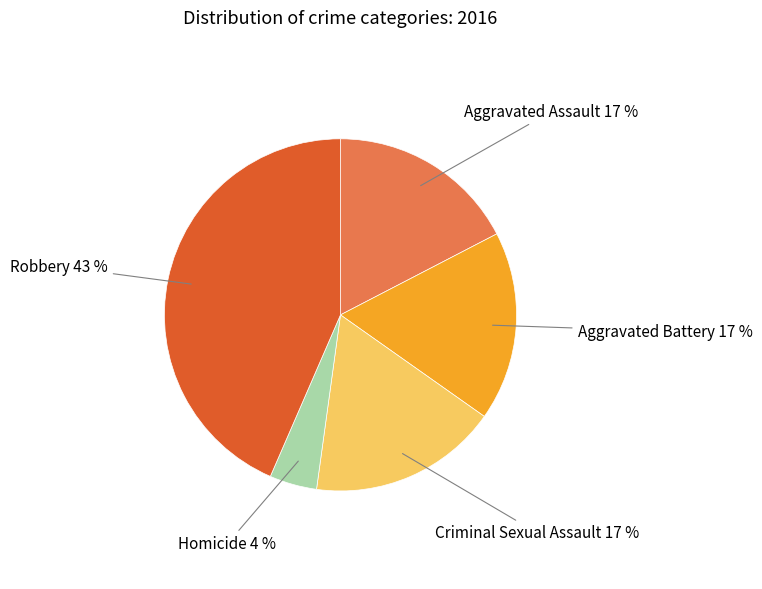

Does any single category account for the majority?

No